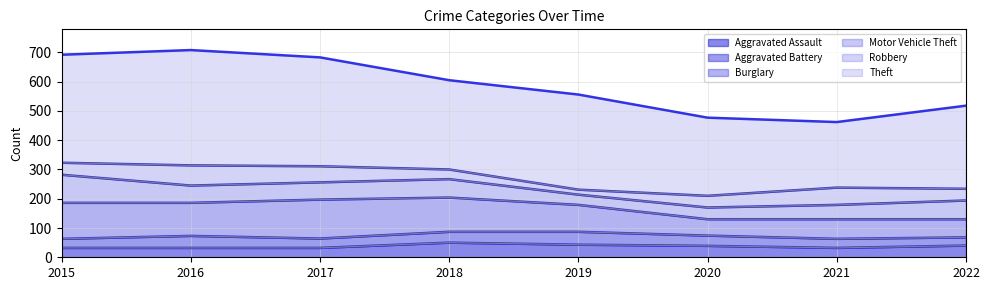

What is the sum of the Burglary values at 2019 and 2021?

159